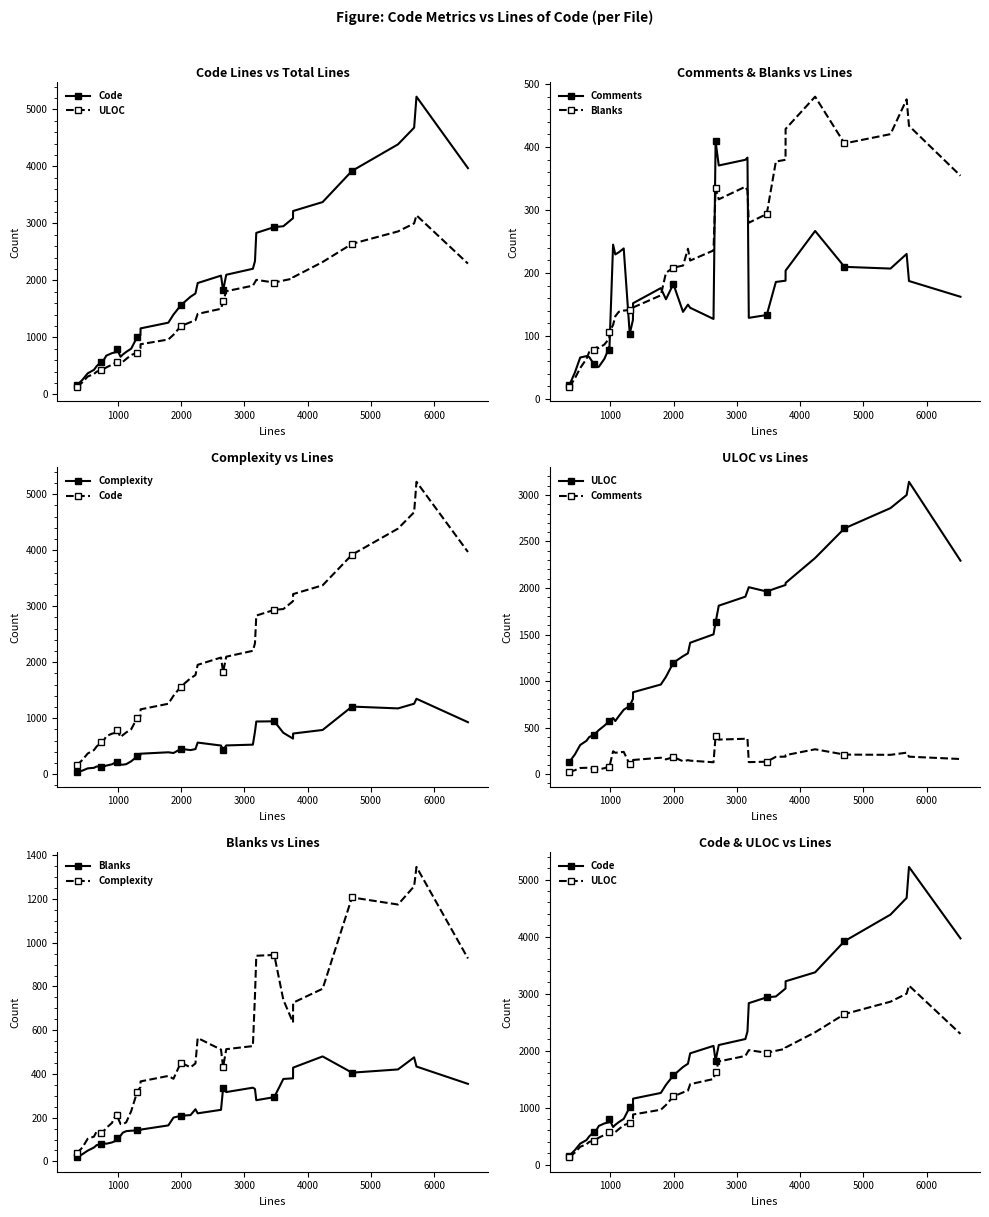

In Blanks, how many points are higher than both neighbors (excluding endpoints)?

6